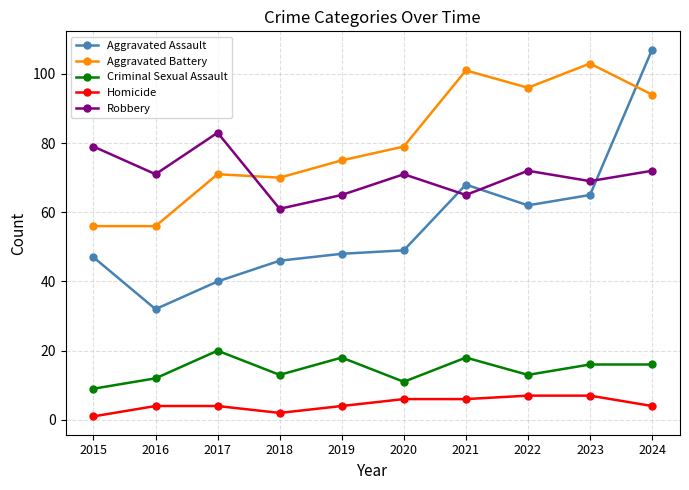

At 2015, list the series in order from largest to smallest.

Robbery, Aggravated Battery, Aggravated Assault, Criminal Sexual Assault, Homicide